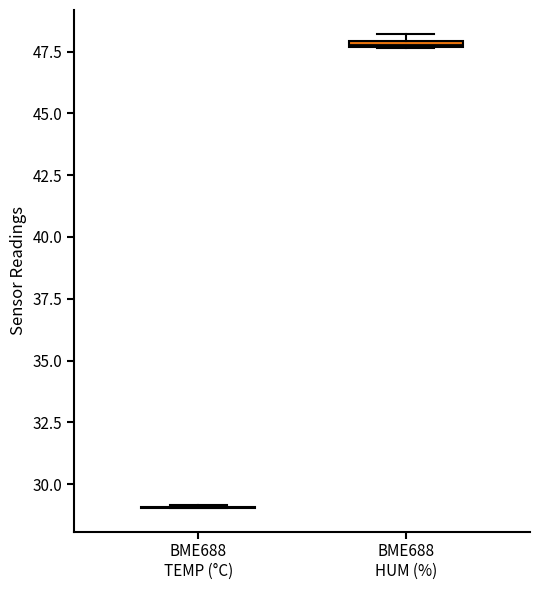

Where is the lower edge of the box for BME688 HUM (%) on the y-axis? The values are not printed on the chart, so give them approximately, as read against the axis.

47.5